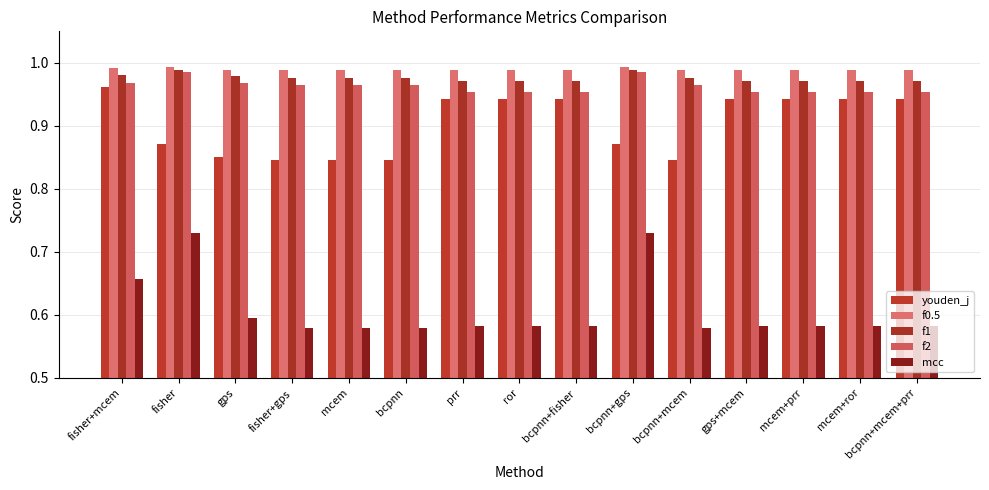

What is the spread (max minus min) of values at mcem+ror?

0.4